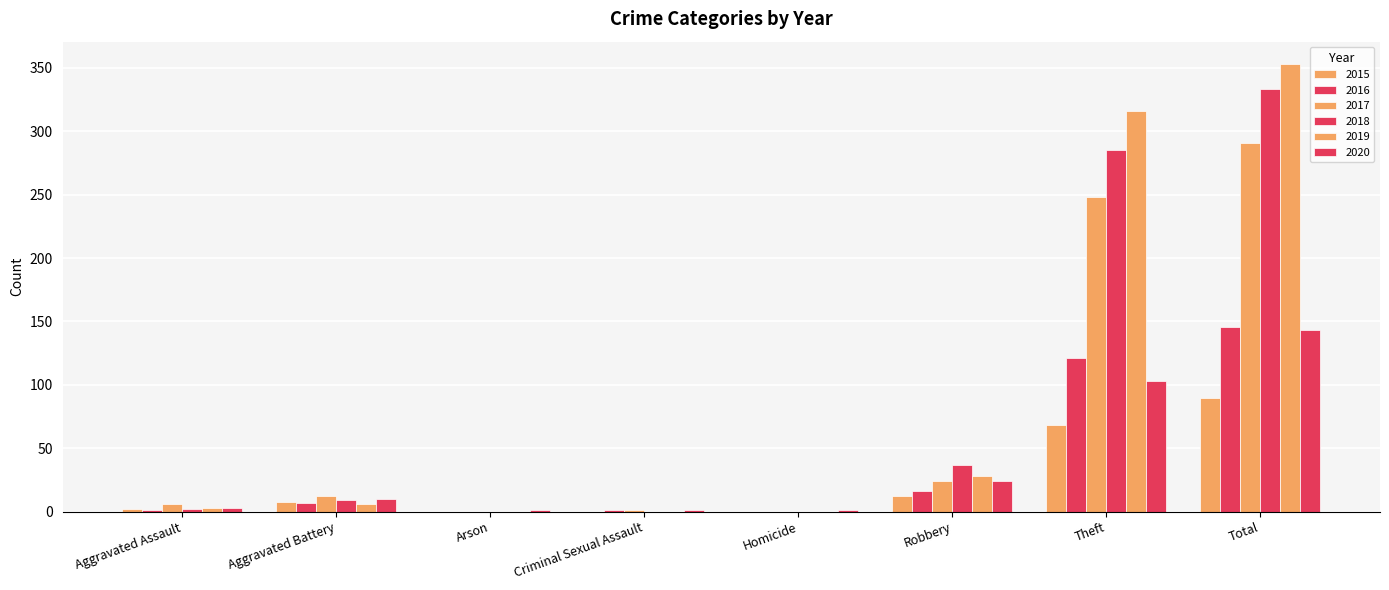

Rank the series by their maximum value, from highest to lowest.

2019, 2018, 2017, 2016, 2020, 2015